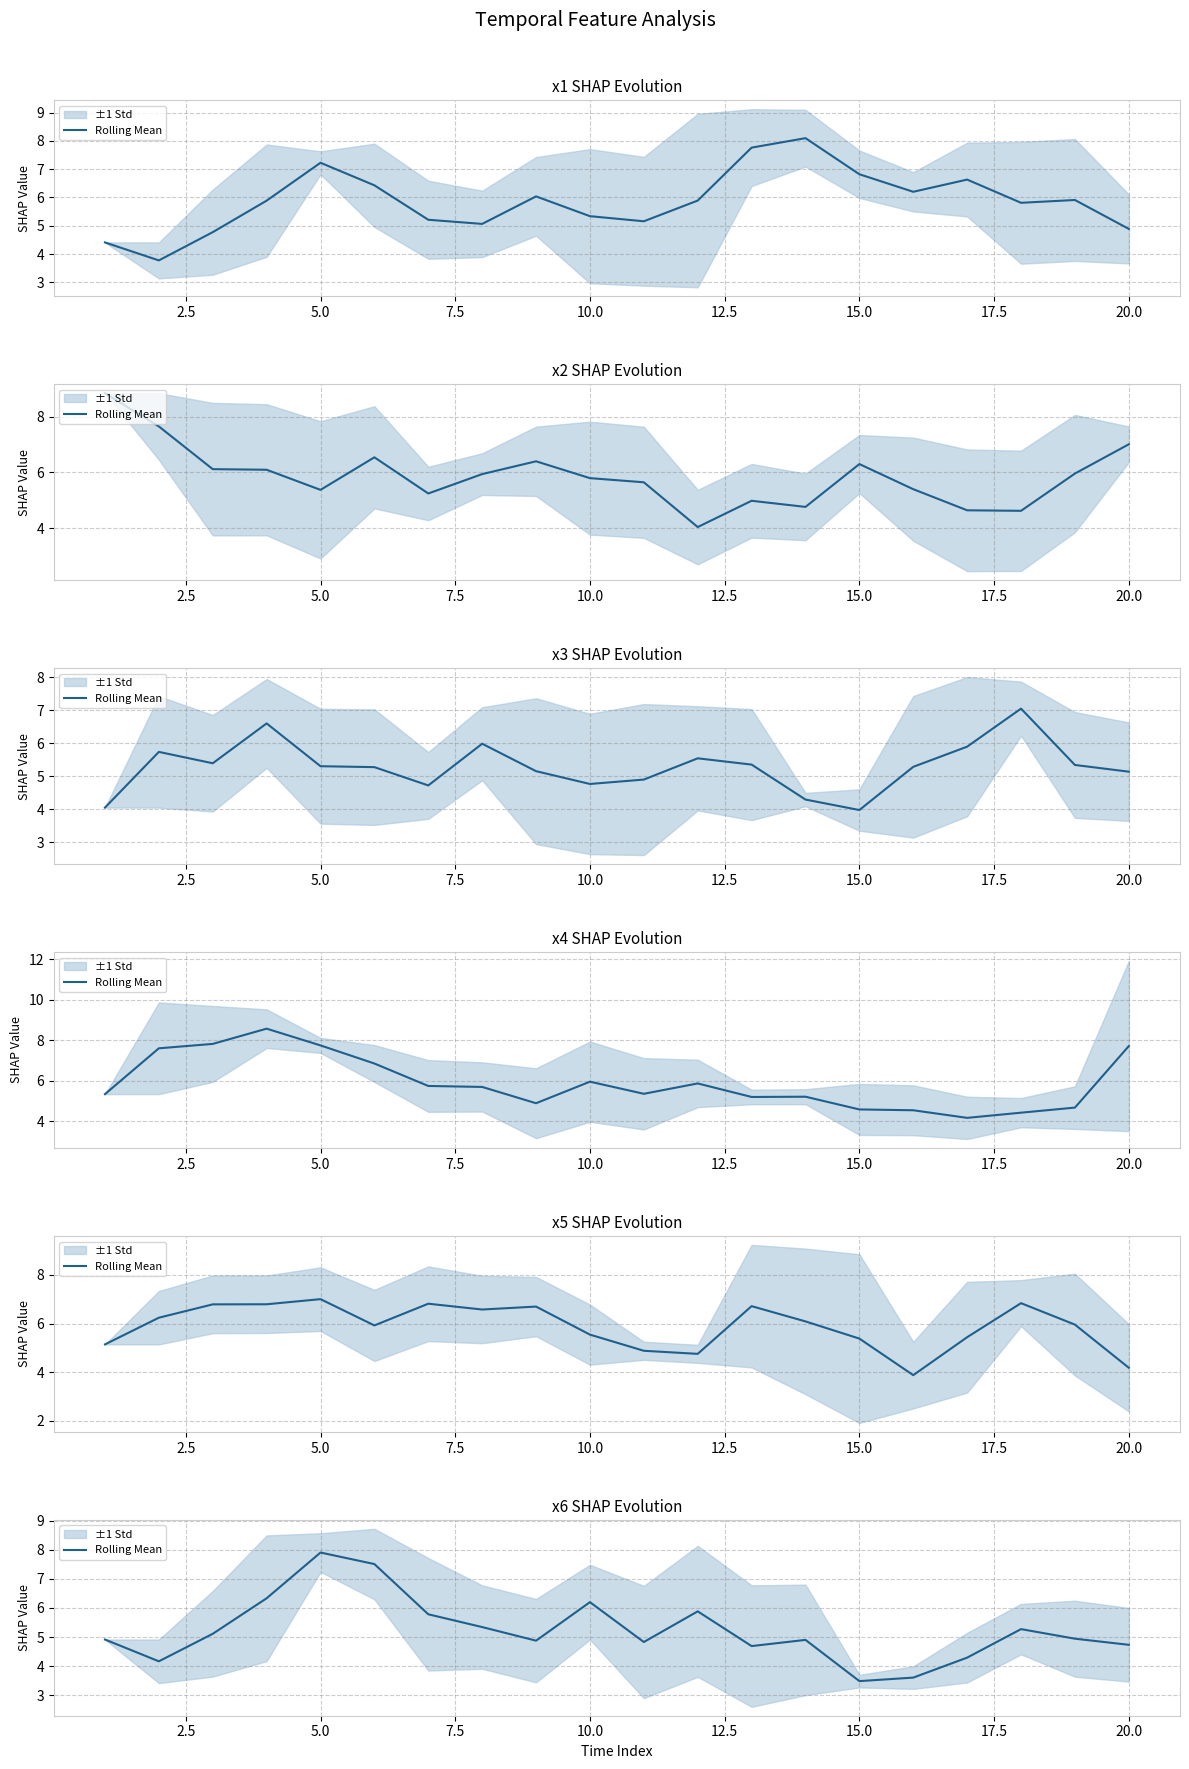

How many data points does each series have?

20